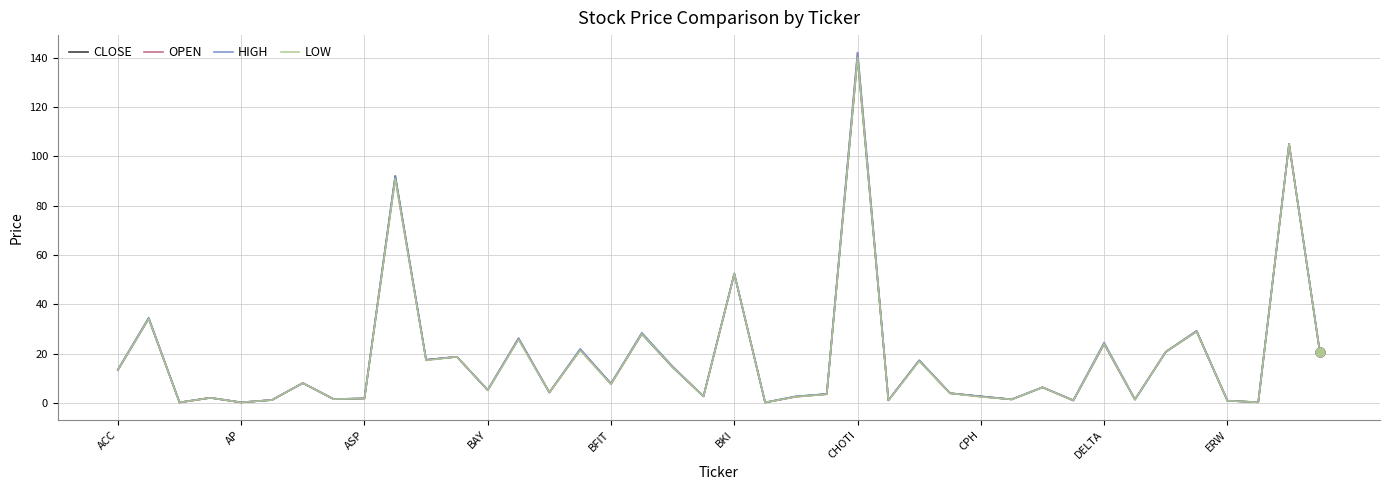

What is the maximum value shown in the chart?

142.0